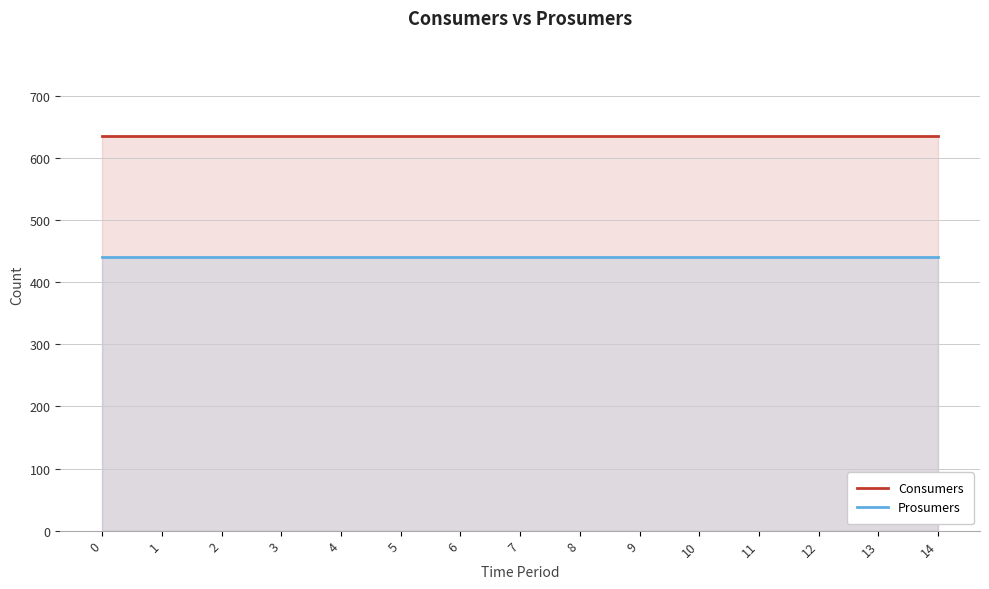

Rank the categories by Prosumers value from highest to lowest.

0, 1, 2, 3, 4, 5, 6, 7, 8, 9, 10, 11, 12, 13, 14